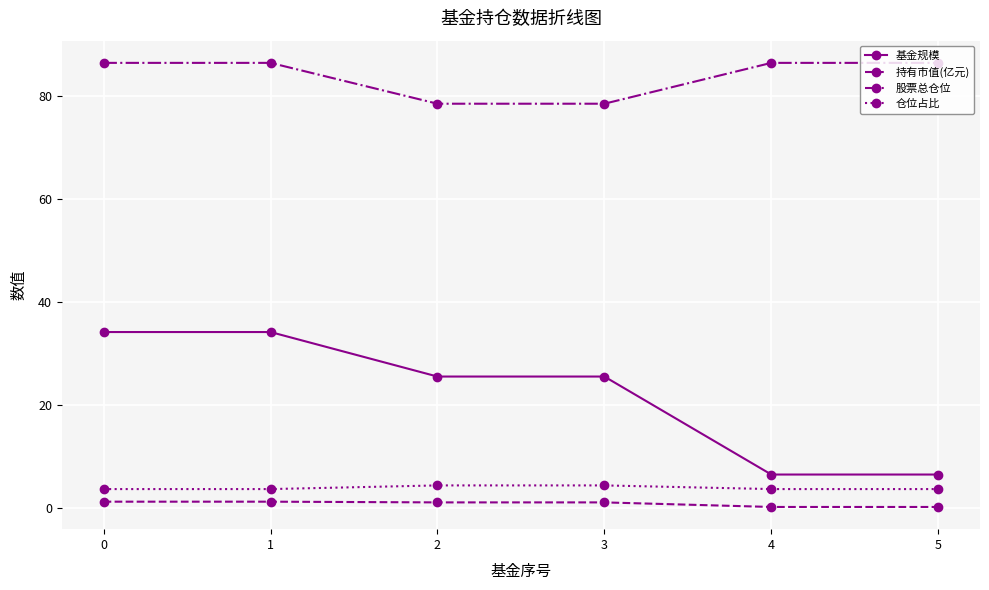

Is it true that 持有市值(亿元) equals 1.3 at 0?

True